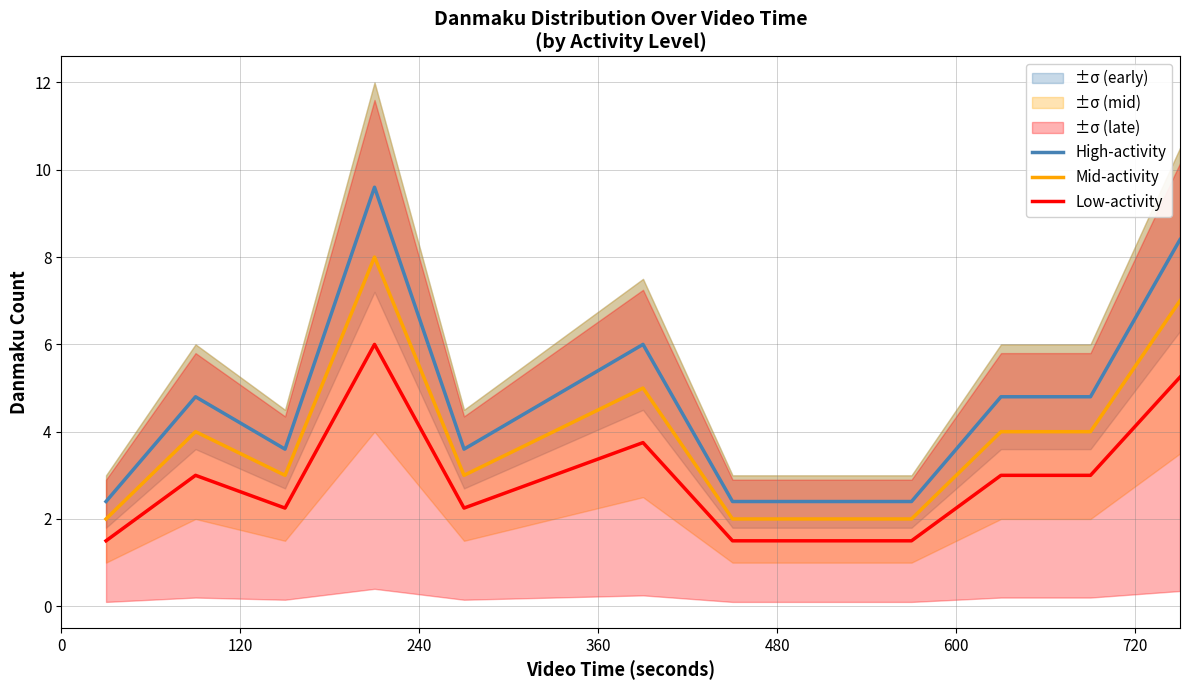

What is the lowest value of the Low-activity series?

1.5